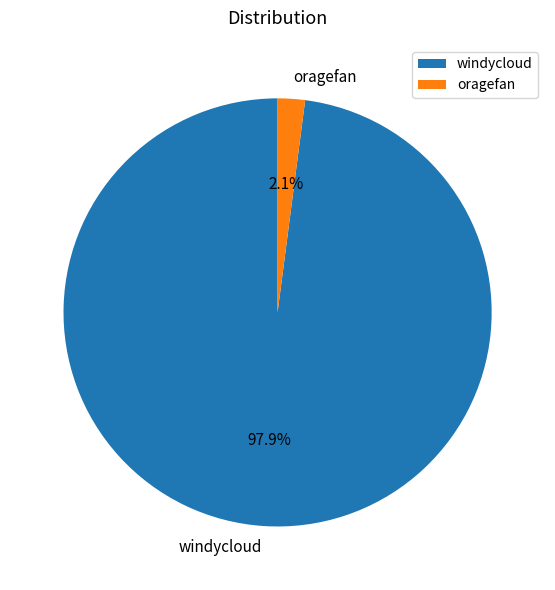

Which slice is the smallest?

oragefan